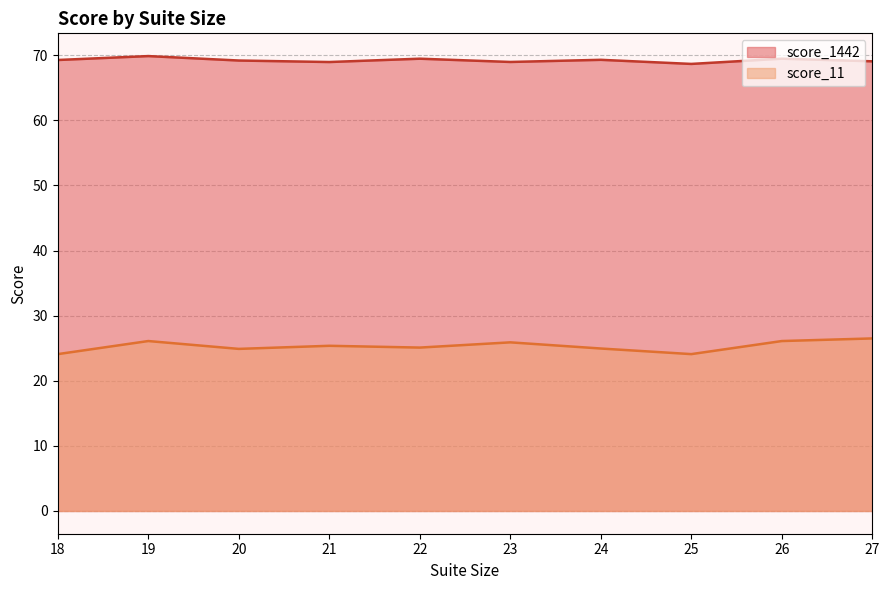

What is the average value of the score_11 series?

25.3